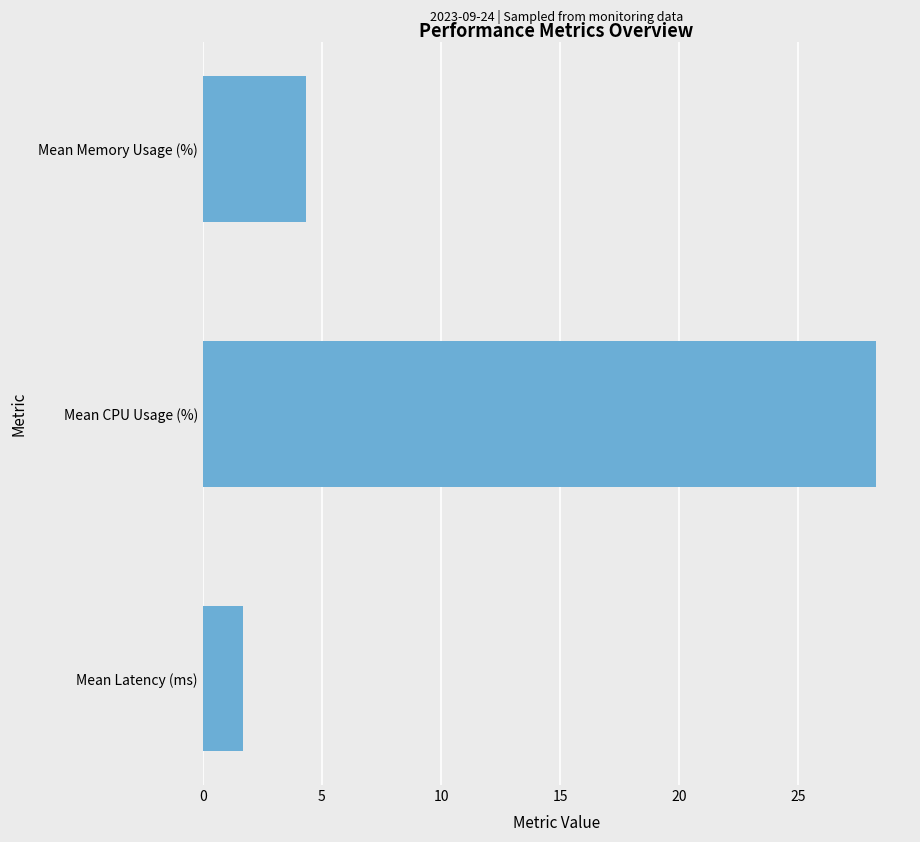

List the labels in order of value, smallest first.

Mean Latency (ms), Mean Memory Usage (%), Mean CPU Usage (%)